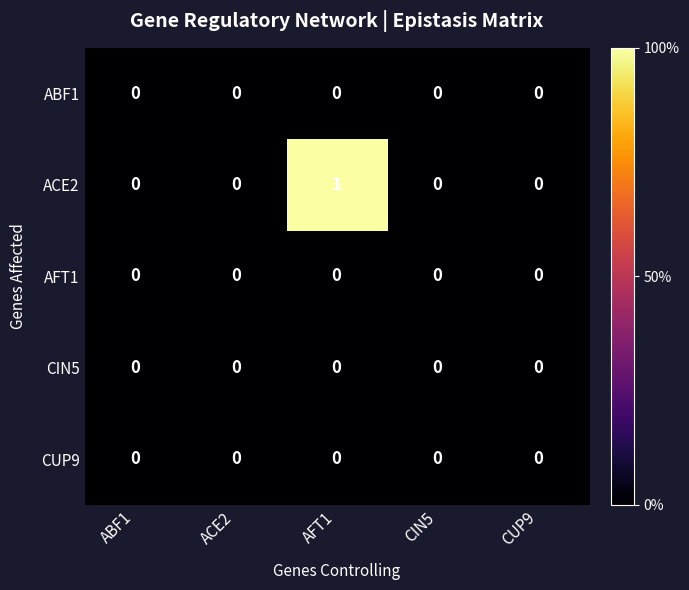

Reading left to right, extract all data points from this chart.

ABF1: ABF1=0	ACE2=0	AFT1=0	CIN5=0	CUP9=0
ACE2: ABF1=0	ACE2=0	AFT1=1	CIN5=0	CUP9=0
AFT1: ABF1=0	ACE2=0	AFT1=0	CIN5=0	CUP9=0
CIN5: ABF1=0	ACE2=0	AFT1=0	CIN5=0	CUP9=0
CUP9: ABF1=0	ACE2=0	AFT1=0	CIN5=0	CUP9=0